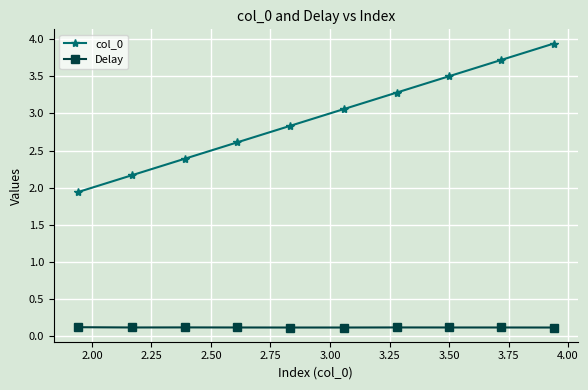

How many values in the col_0 series are below 3?

5